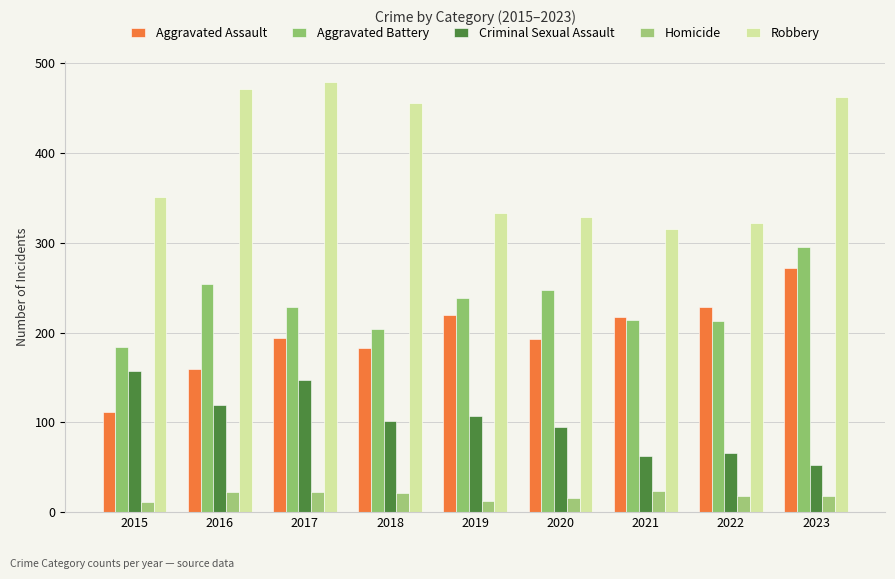

What are all the series names shown in the legend?

Aggravated Assault, Aggravated Battery, Criminal Sexual Assault, Homicide, Robbery